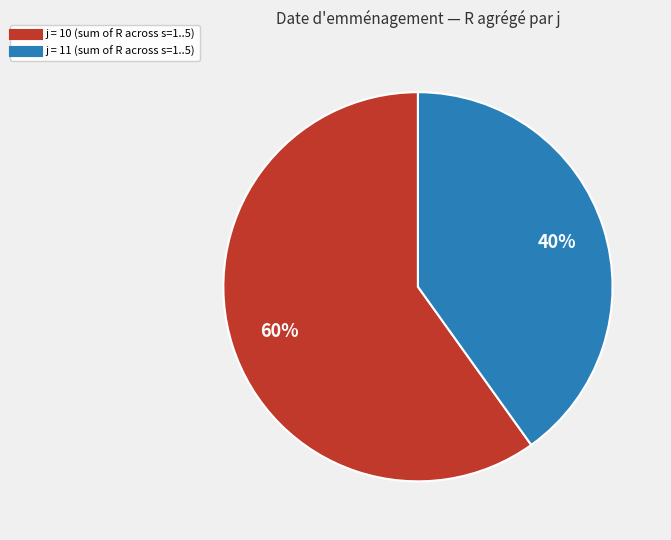

To the nearest percent, what is the average slice percentage?

50%